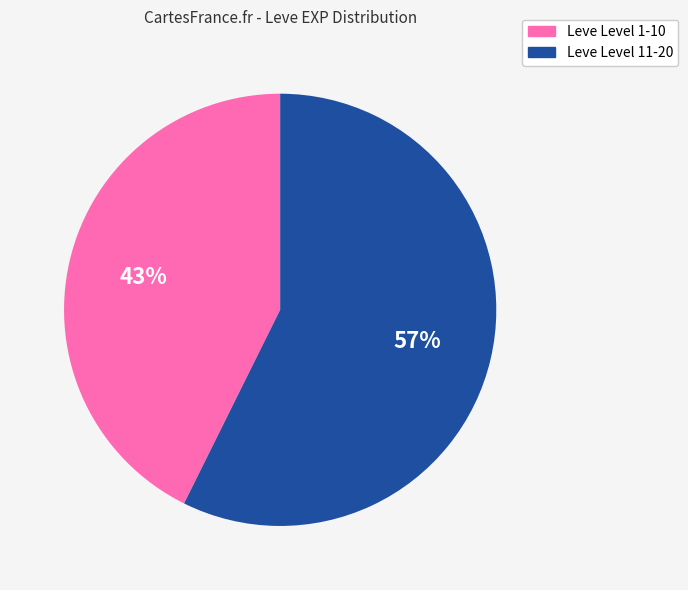

Is there a majority slice in this chart?

Yes